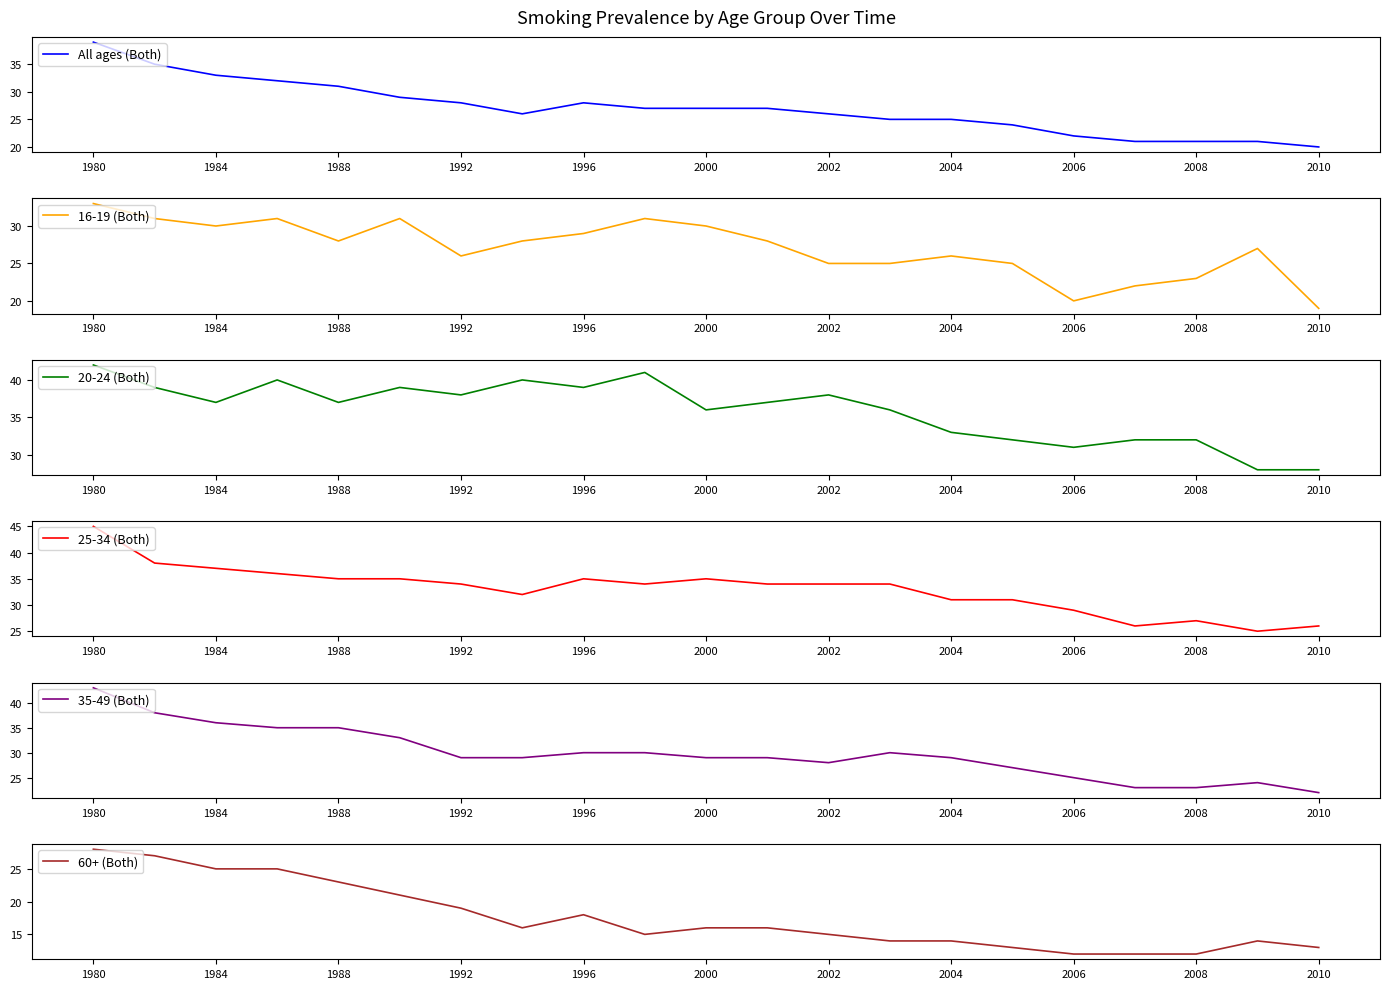

How many values in the 35-49 (Both) series are below 29?

7